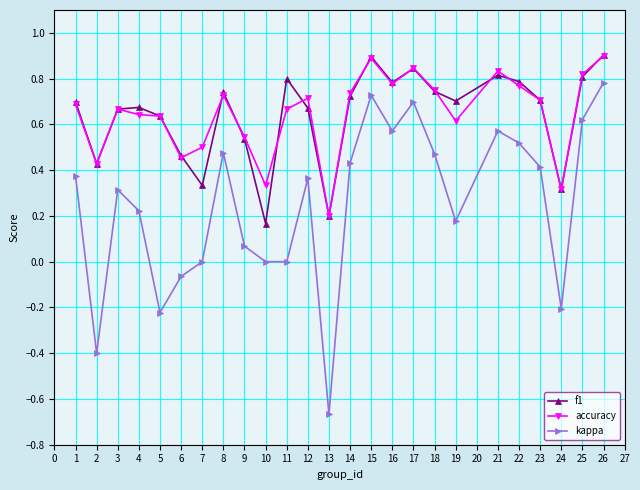

What is the total value across all series at 5?

1.1